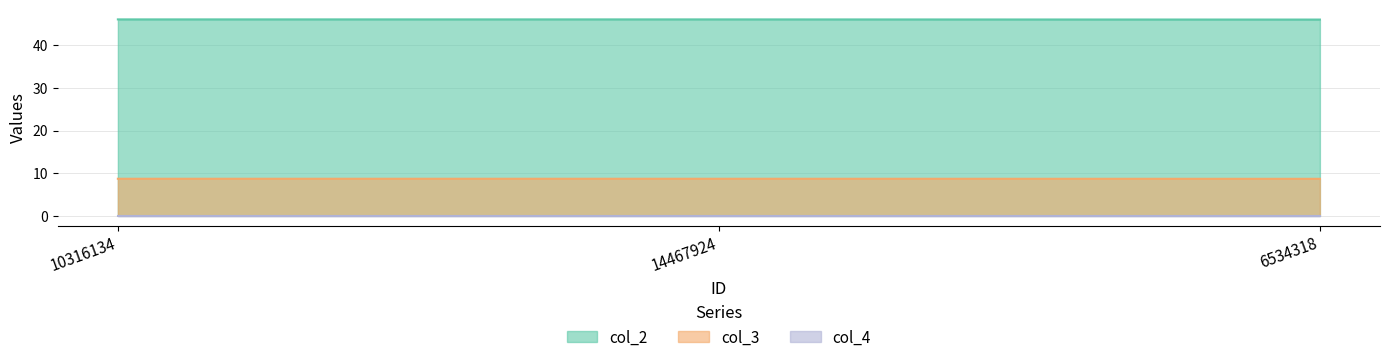

What is the label of the 1st point from the right?

6534318